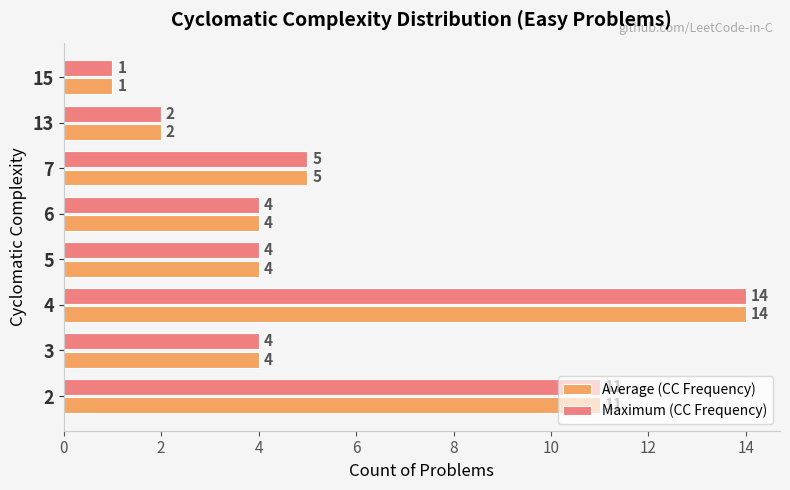

At which label is Average (CC Frequency) closest to 7?

7